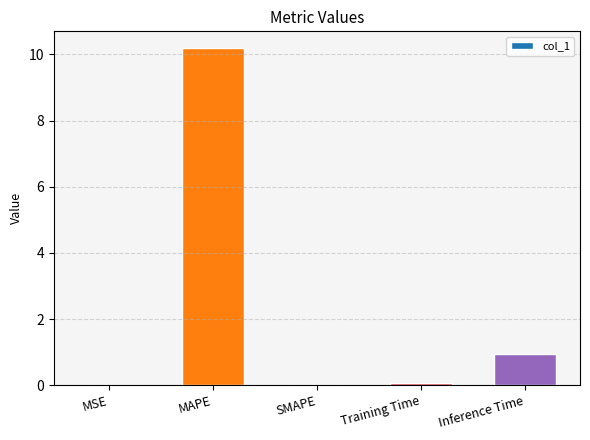

Which has a higher value, Training Time or Inference Time?

Inference Time